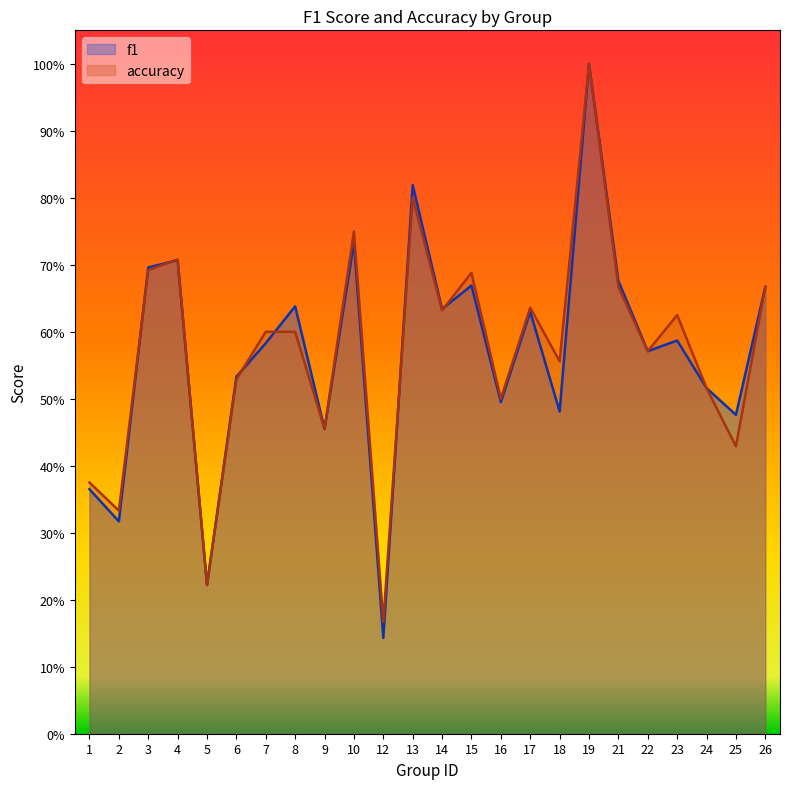

Which category has the lowest value in the f1 series?

12